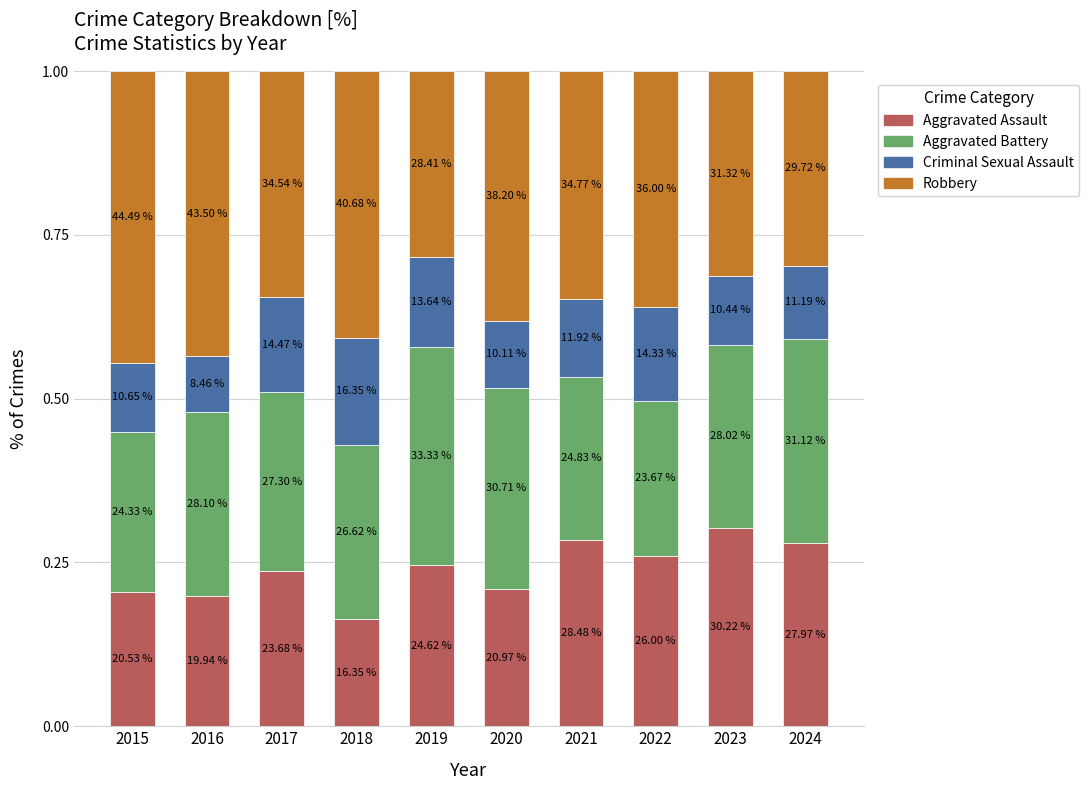

List the series in order of their peak value, lowest first.

Criminal Sexual Assault, Aggravated Assault, Aggravated Battery, Robbery